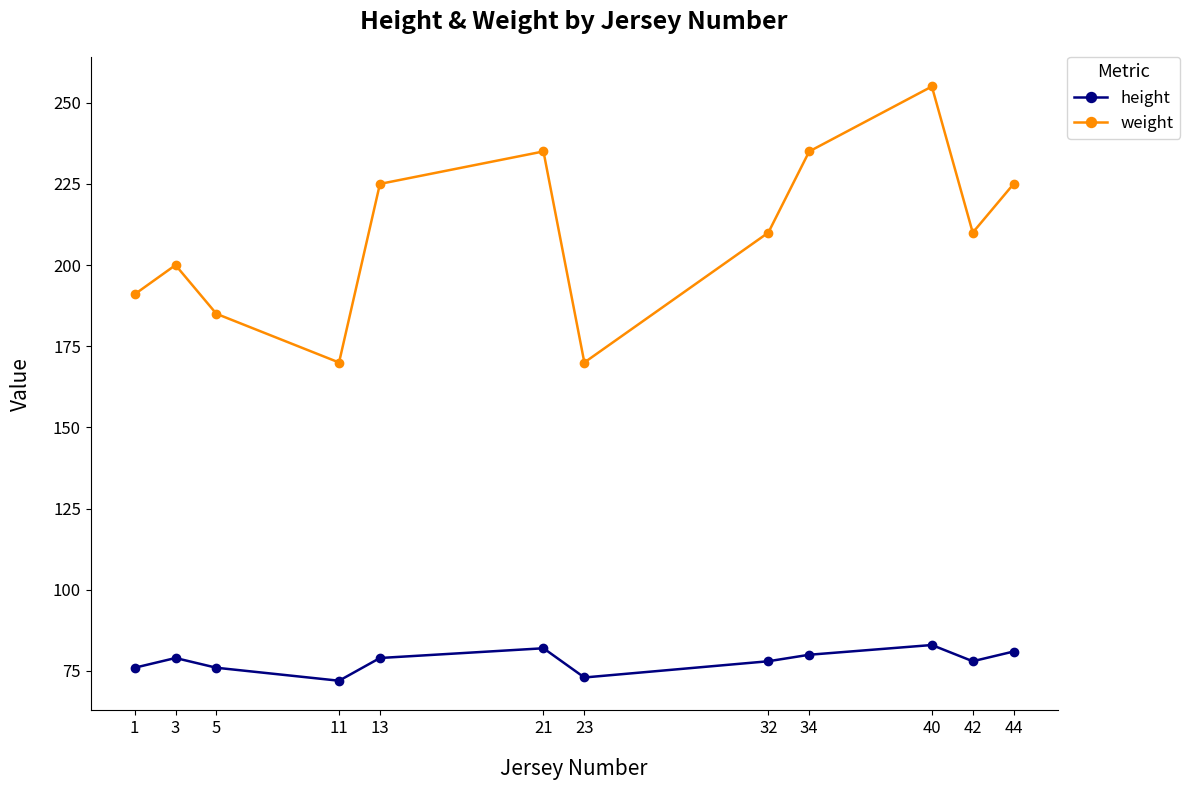

True or false: height and weight intersect in this chart.

False